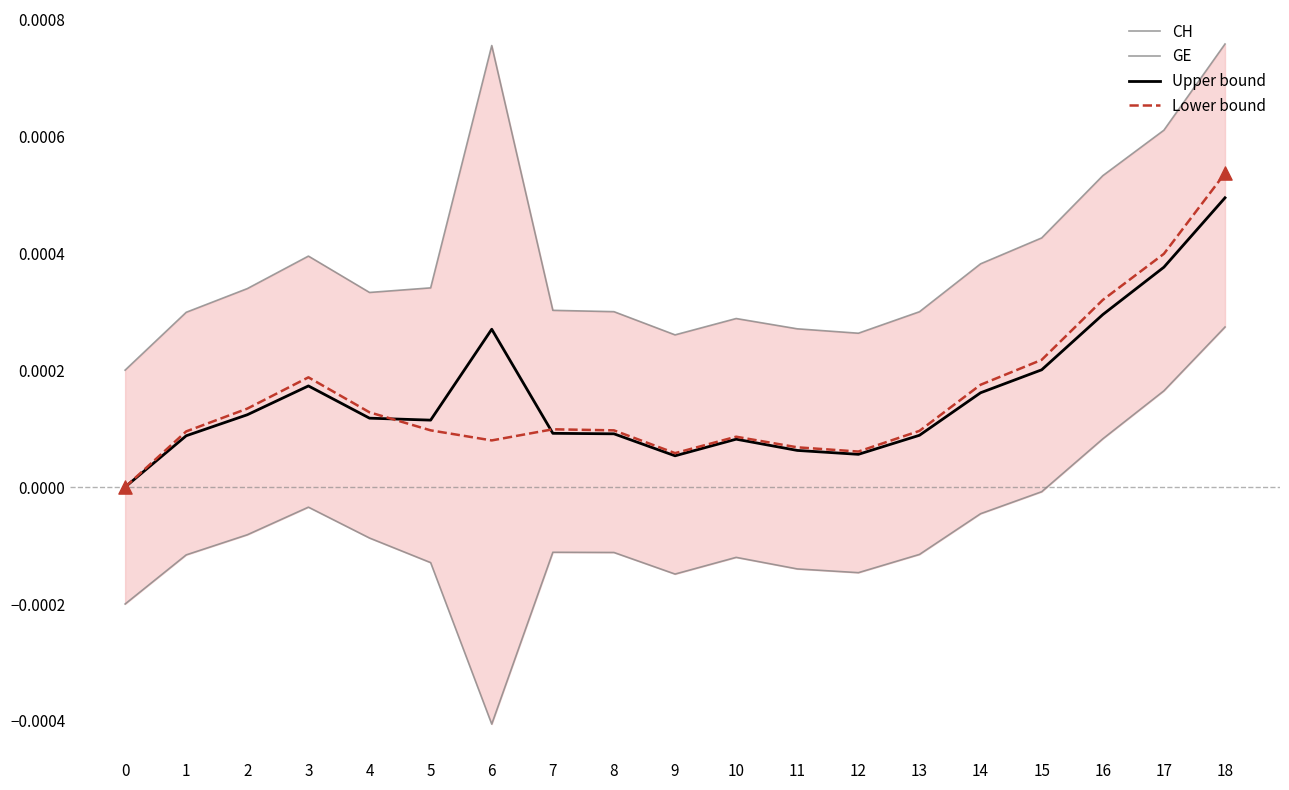

What are all the series names shown in the legend?

Upper bound, Lower bound, CH, GE